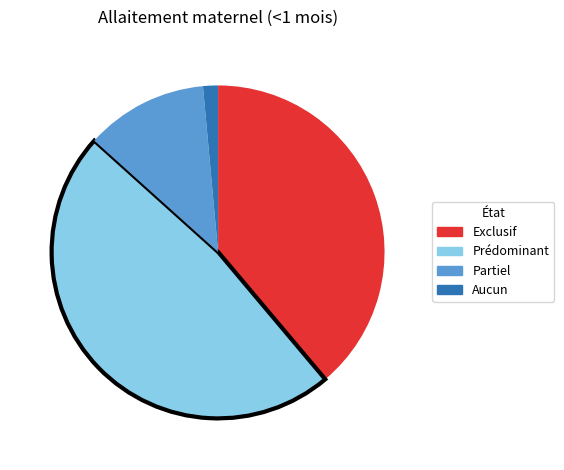

The Prédominant slice represents 48% of the pie. True or false?

True